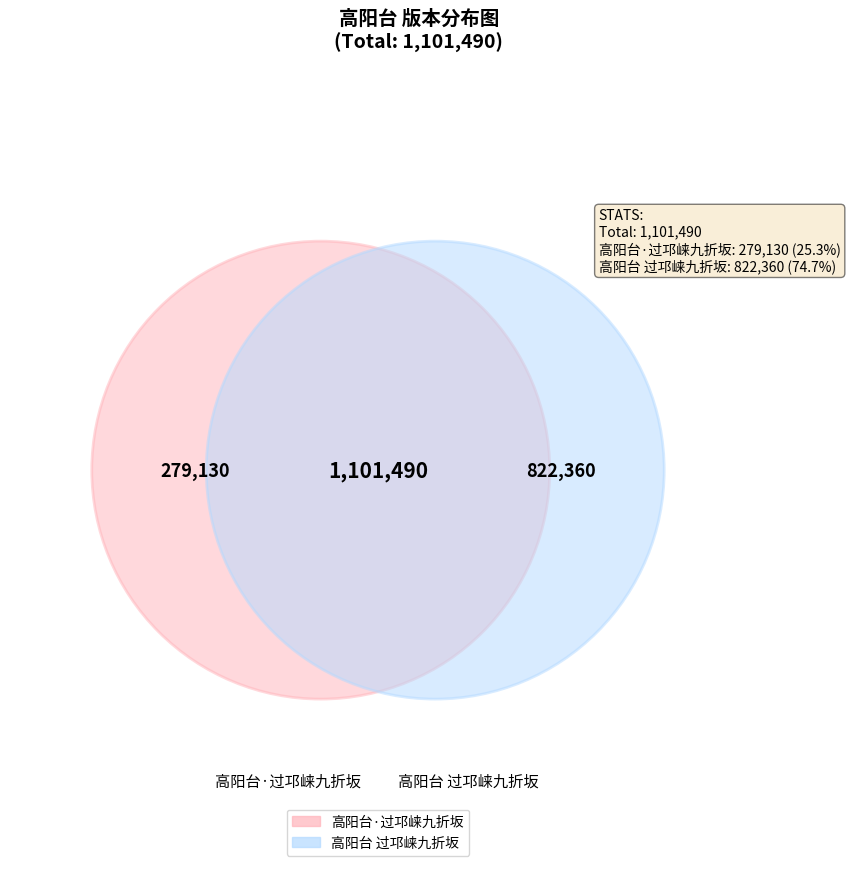

Rank the categories by value from lowest to highest.

高阳台·过邛崃九折坂, 高阳台 过邛崃九折坂